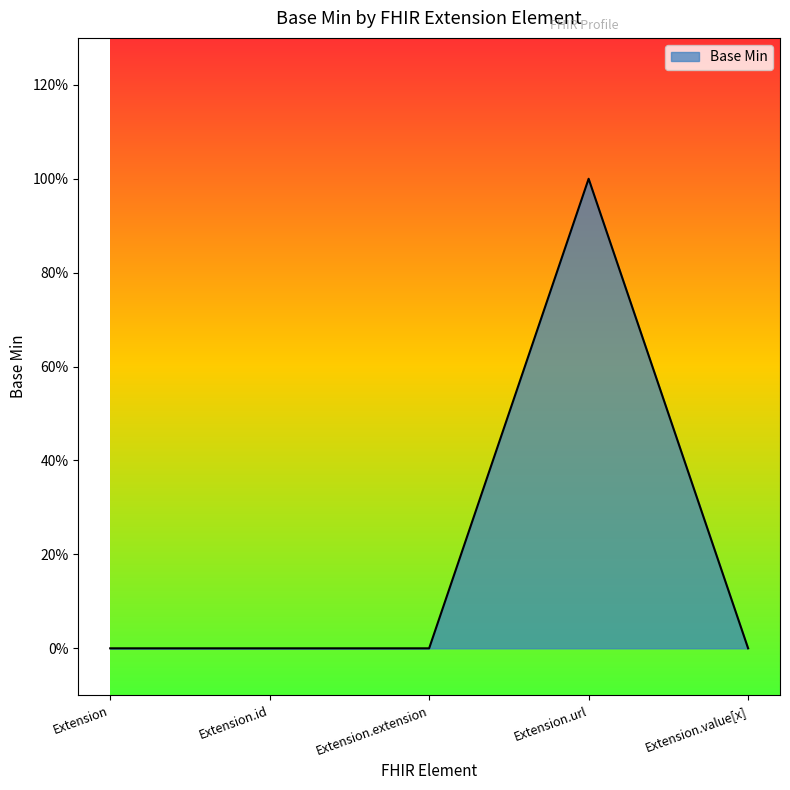

Does the chart display data point markers on the line(s)?

No